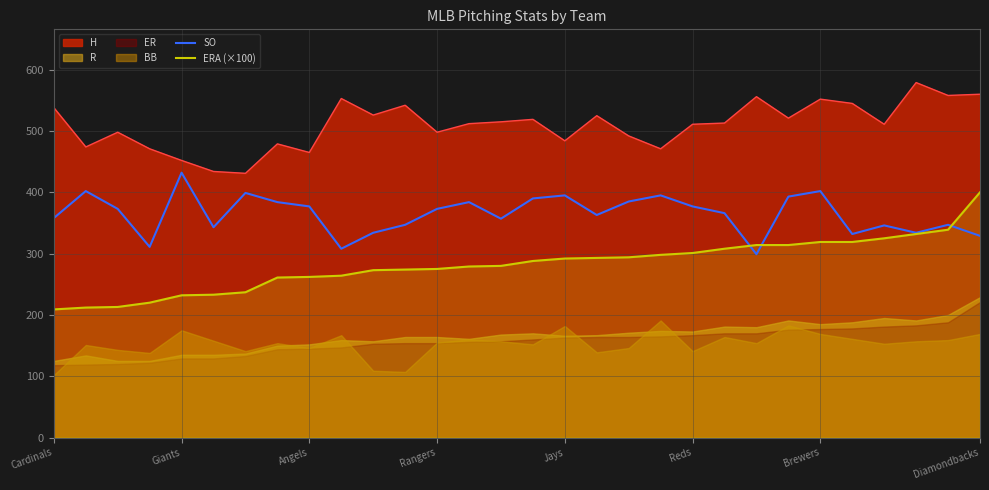

At how many categories does at least one series exceed 295?

30